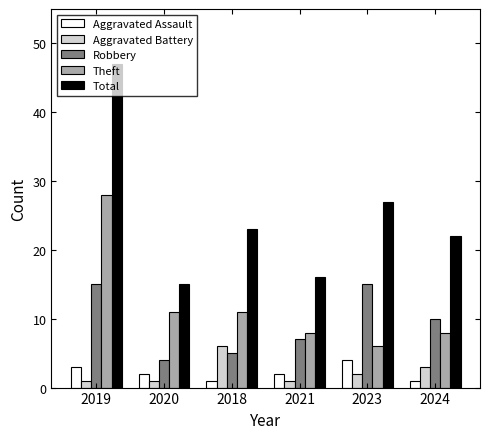

What is the approximate value of Theft at 2019, to the nearest 10?

30